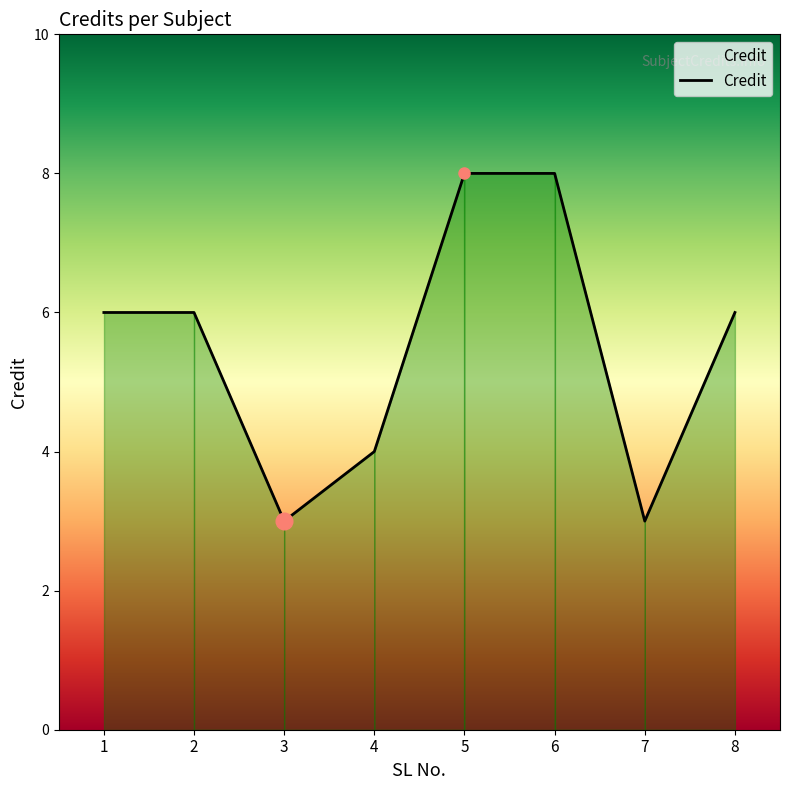

What is the smallest value displayed?

3